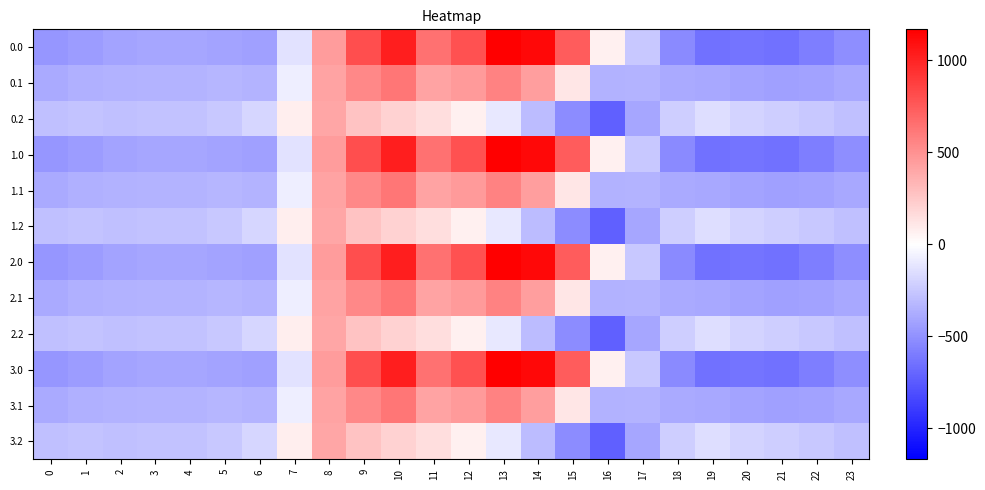

Reading left to right, transcribe all the data shown in this chart.

0.0: 0=-482.0	1=-449.5	2=-410.3	3=-404.4	4=-404.9	5=-410.8	6=-435.0	7=-136.4	8=454.2	9=804.0	10=1023.2	11=640.9	12=784.4	13=1167.2	14=1128.3	15=739.0	16=67.6	17=-250.3	18=-529.6	19=-644.5	20=-629.9	21=-638.4	22=-592.3	23=-511.3
0.1: 0=-384.6	1=-361.1	2=-347.9	3=-342.7	4=-339.6	5=-329.5	6=-345.2	7=-81.6	8=412.6	9=542.1	10=628.1	11=415.4	12=456.1	13=574.0	14=438.6	15=111.1	16=-353.7	17=-340.1	18=-388.5	19=-399.7	20=-414.5	21=-432.4	22=-419.9	23=-399.4
0.2: 0=-287.1	1=-272.7	2=-285.5	3=-281.0	4=-274.4	5=-248.1	6=-187.1	7=77.9	8=407.2	9=271.1	10=202.5	11=149.1	12=65.2	13=-104.4	14=-301.9	15=-522.2	16=-721.2	17=-409.5	18=-223.1	19=-151.1	20=-199.2	21=-226.4	22=-247.4	23=-287.5
1.0: 0=-482.0	1=-449.5	2=-410.3	3=-404.4	4=-404.9	5=-410.8	6=-435.0	7=-136.4	8=454.2	9=804.0	10=1023.2	11=640.9	12=784.4	13=1167.2	14=1128.3	15=739.0	16=67.6	17=-250.3	18=-529.6	19=-644.5	20=-629.9	21=-638.4	22=-592.3	23=-511.3
1.1: 0=-384.6	1=-361.1	2=-347.9	3=-342.7	4=-339.6	5=-329.5	6=-345.2	7=-81.6	8=412.6	9=542.1	10=628.1	11=415.4	12=456.1	13=574.0	14=438.6	15=111.1	16=-353.7	17=-340.1	18=-388.5	19=-399.7	20=-414.5	21=-432.4	22=-419.9	23=-399.4
1.2: 0=-287.1	1=-272.7	2=-285.5	3=-281.0	4=-274.4	5=-248.1	6=-187.1	7=77.9	8=407.2	9=271.1	10=202.5	11=149.1	12=65.2	13=-104.4	14=-301.9	15=-522.2	16=-721.2	17=-409.5	18=-223.1	19=-151.1	20=-199.2	21=-226.4	22=-247.4	23=-287.5
2.0: 0=-482.0	1=-449.5	2=-410.3	3=-404.4	4=-404.9	5=-410.8	6=-435.0	7=-136.4	8=454.2	9=804.0	10=1023.2	11=640.9	12=784.4	13=1167.2	14=1128.3	15=739.0	16=67.6	17=-250.3	18=-529.6	19=-644.5	20=-629.9	21=-638.4	22=-592.3	23=-511.3
2.1: 0=-384.6	1=-361.1	2=-347.9	3=-342.7	4=-339.6	5=-329.5	6=-345.2	7=-81.6	8=412.6	9=542.1	10=628.1	11=415.4	12=456.1	13=574.0	14=438.6	15=111.1	16=-353.7	17=-340.1	18=-388.5	19=-399.7	20=-414.5	21=-432.4	22=-419.9	23=-399.4
2.2: 0=-287.1	1=-272.7	2=-285.5	3=-281.0	4=-274.4	5=-248.1	6=-187.1	7=77.9	8=407.2	9=271.1	10=202.5	11=149.1	12=65.2	13=-104.4	14=-301.9	15=-522.2	16=-721.2	17=-409.5	18=-223.1	19=-151.1	20=-199.2	21=-226.4	22=-247.4	23=-287.5
3.0: 0=-482.0	1=-449.5	2=-410.3	3=-404.4	4=-404.9	5=-410.8	6=-435.0	7=-136.4	8=454.2	9=804.0	10=1023.2	11=640.9	12=784.4	13=1167.2	14=1128.3	15=739.0	16=67.6	17=-250.3	18=-529.6	19=-644.5	20=-629.9	21=-638.4	22=-592.3	23=-511.3
3.1: 0=-384.6	1=-361.1	2=-347.9	3=-342.7	4=-339.6	5=-329.5	6=-345.2	7=-81.6	8=412.6	9=542.1	10=628.1	11=415.4	12=456.1	13=574.0	14=438.6	15=111.1	16=-353.7	17=-340.1	18=-388.5	19=-399.7	20=-414.5	21=-432.4	22=-419.9	23=-399.4
3.2: 0=-287.1	1=-272.7	2=-285.5	3=-281.0	4=-274.4	5=-248.1	6=-187.1	7=77.9	8=407.2	9=271.1	10=202.5	11=149.1	12=65.2	13=-104.4	14=-301.9	15=-522.2	16=-721.2	17=-409.5	18=-223.1	19=-151.1	20=-199.2	21=-226.4	22=-247.4	23=-287.5